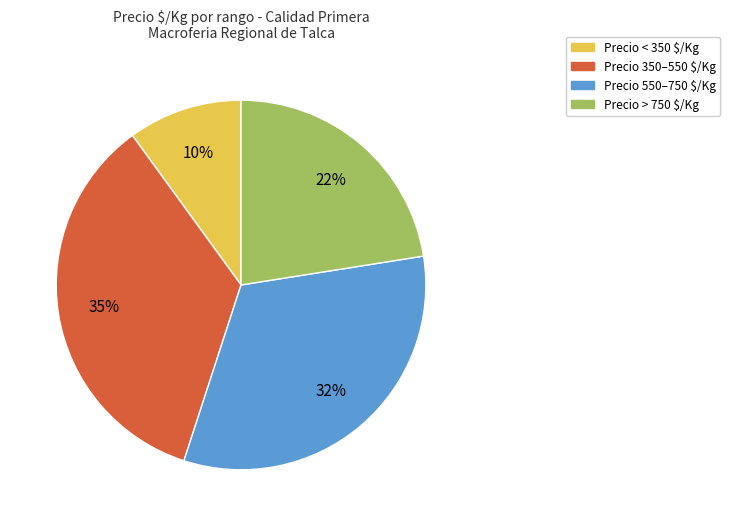

How many segments does this pie chart have?

4